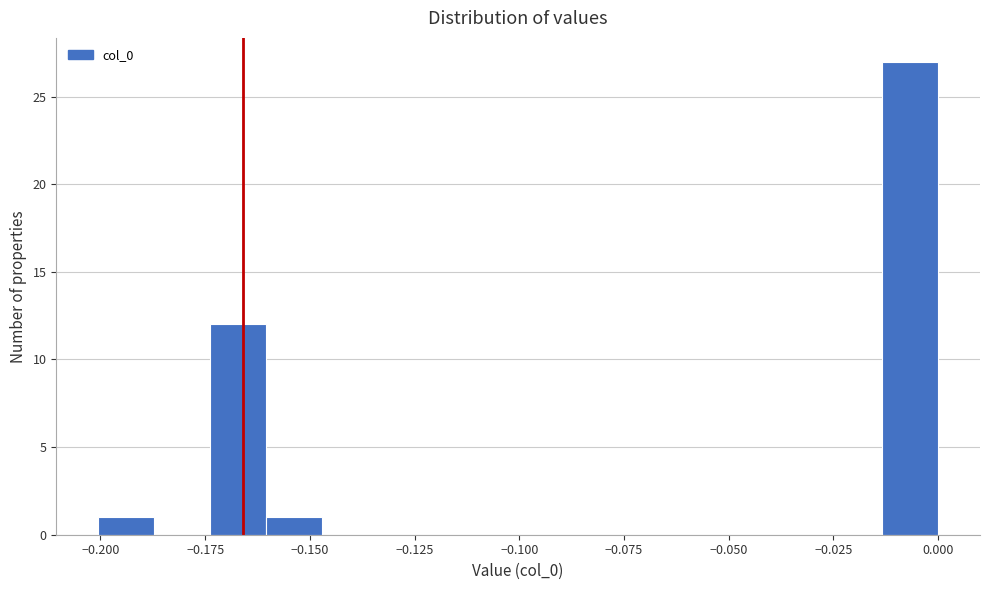

Read against the x-axis, roughly where is the centre of the tallest bar?

-0.005